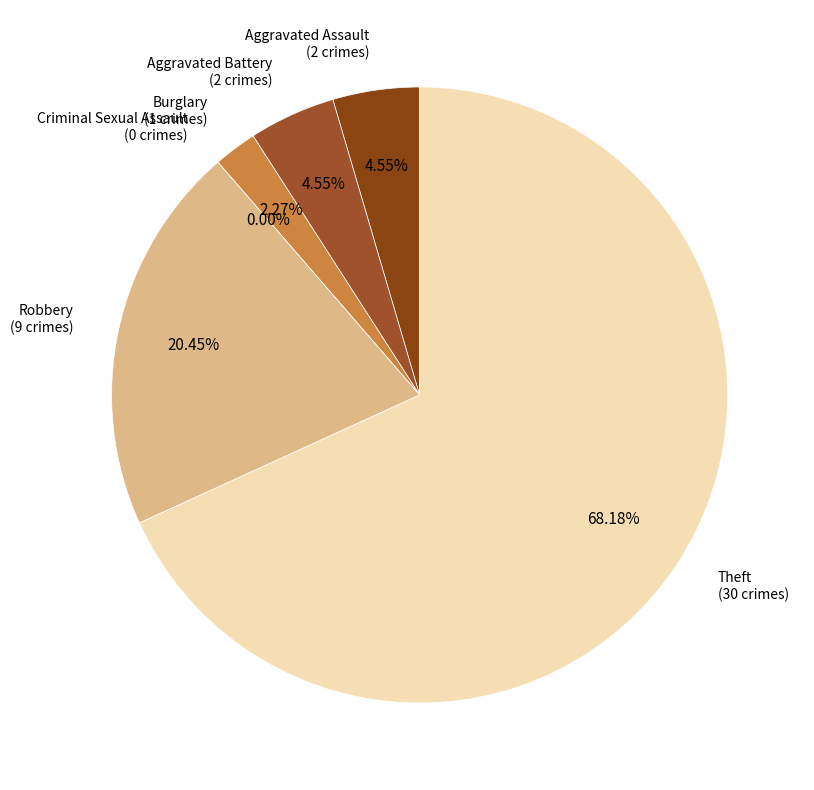

Approximately how many times larger is the value at Theft compared to Aggravated Assault?

15.0